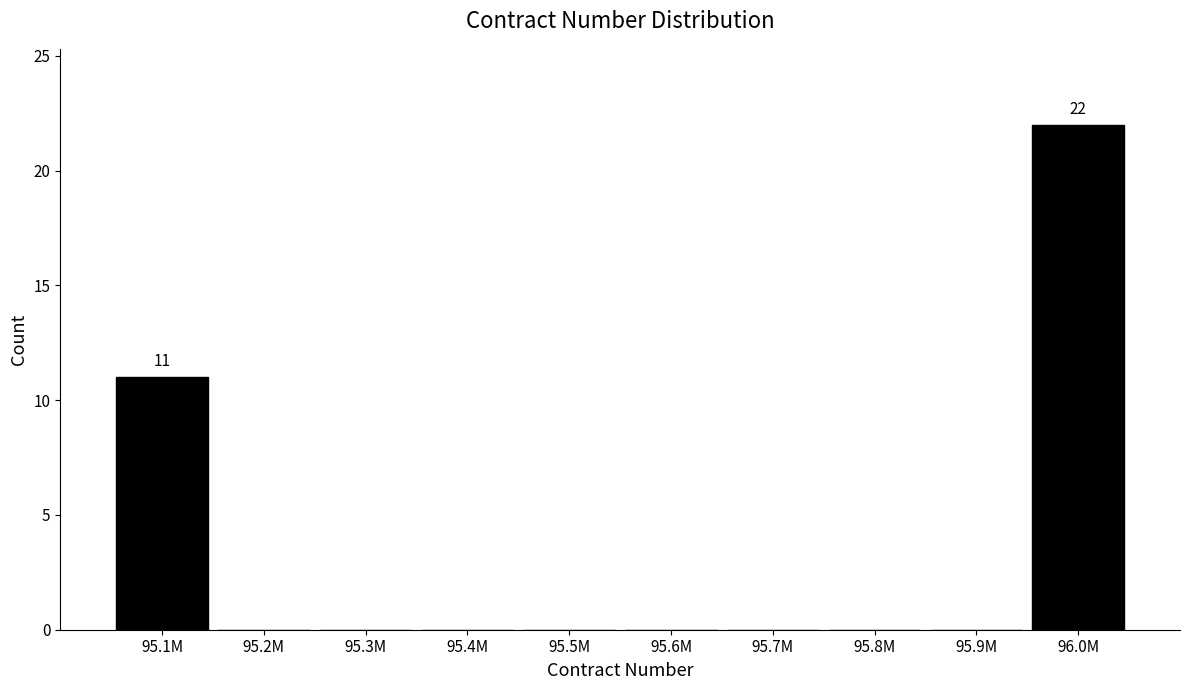

Reading left to right, list all the values displayed in this chart.

95.1M=11	95.2M=0	95.3M=0	95.4M=0	95.5M=0	95.6M=0	95.7M=0	95.8M=0	95.9M=0	96.0M=22